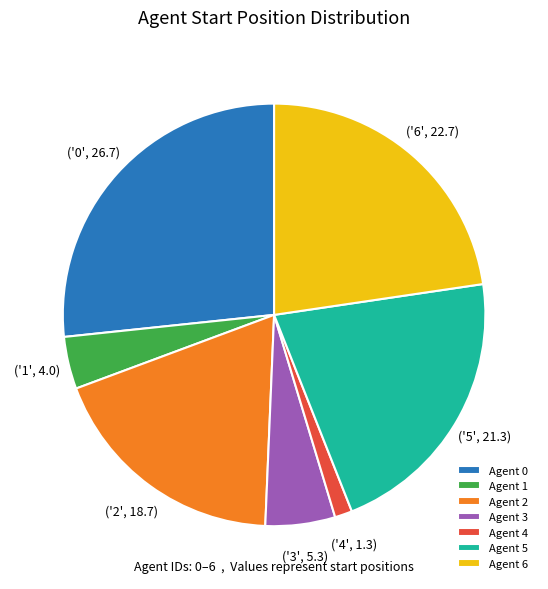

Do Agent 2 and Agent 6 together represent more than half of the pie?

No